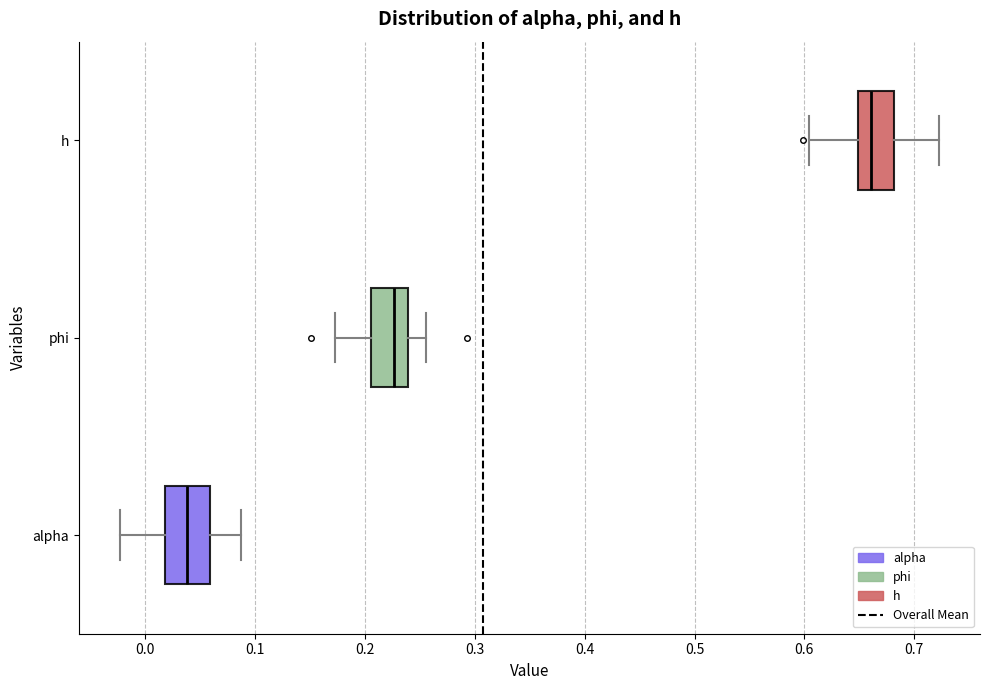

Which box's median line is the furthest to the left?

alpha